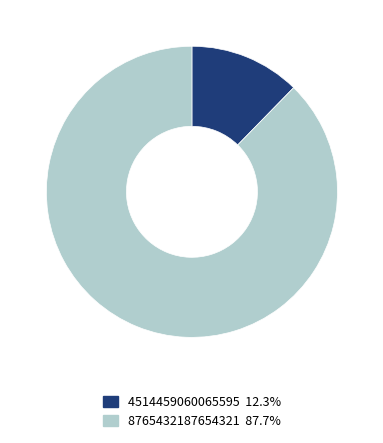

Does 8765432187654321 represent more than half of the total?

Yes